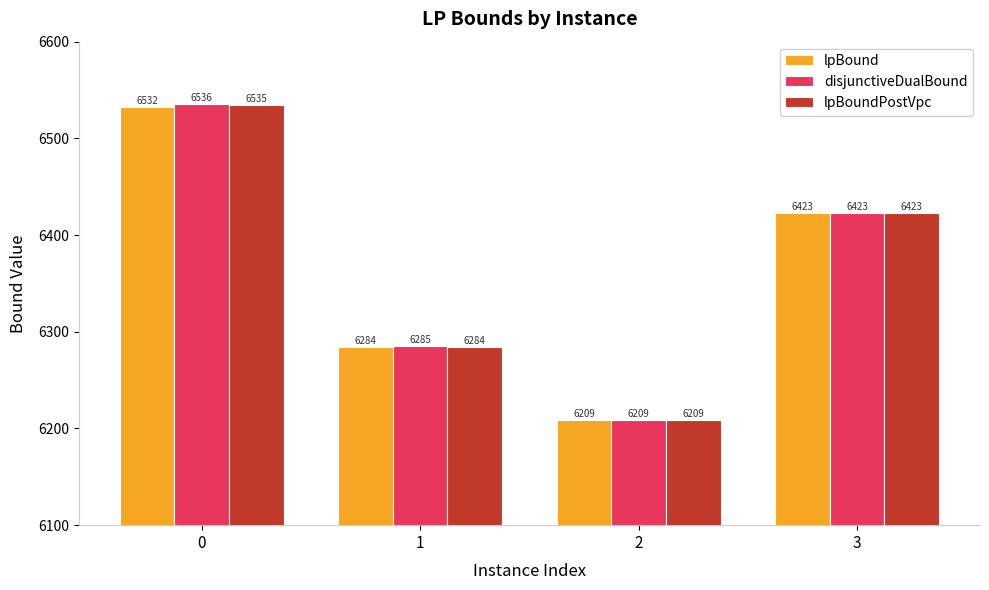

What is the difference between the lpBoundPostVpc values at 3 and 2?

214.3